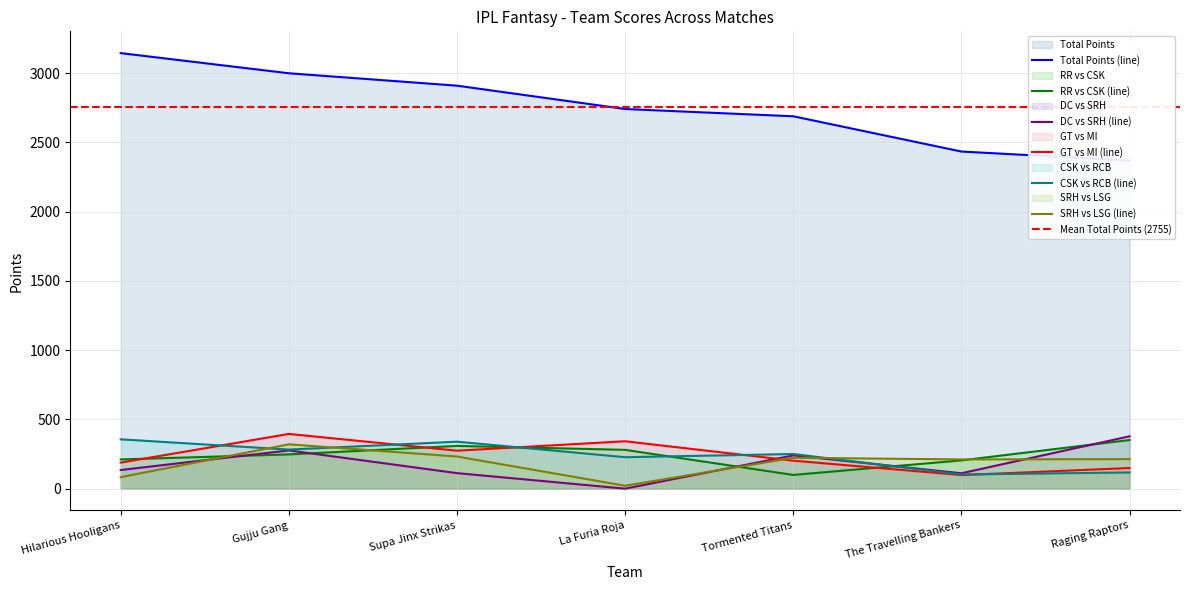

Reading right to left, transcribe all the data shown in this chart.

Total Points: 2369.0	2433.5	2688.0	2740.5	2909.0	2998.5	3144.0
RR vs CSK: 351.0	204.0	99.0	280.0	308.5	247.0	211.0
DC vs SRH: 378.0	111.0	240.0	0.0	112.0	276.0	134.5
GT vs MI: 149.0	98.0	202.0	342.0	274.0	395.0	188.0
CSK vs RCB: 117.0	102.0	250.0	227.0	339.0	282.0	356.0
SRH vs LSG: 213.0	211.0	223.0	21.0	232.0	320.0	83.0